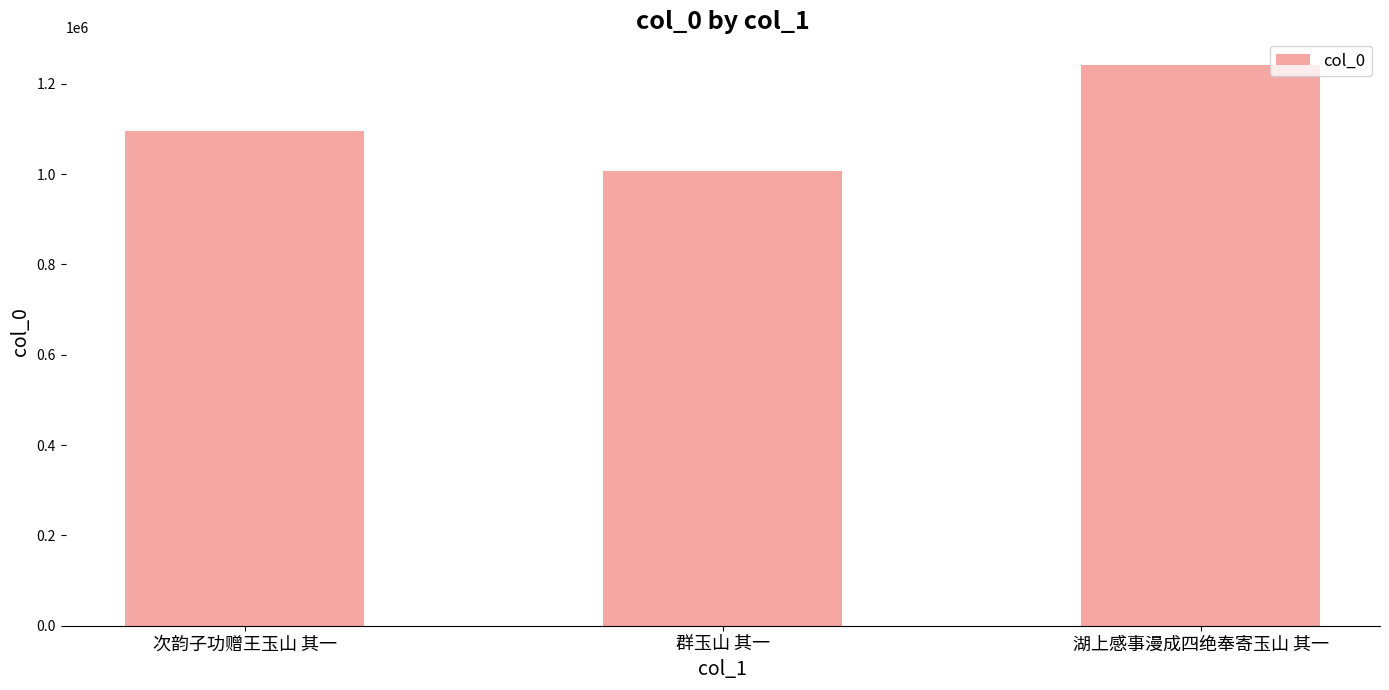

What position from the left is 次韵子功赠王玉山 其一?

1